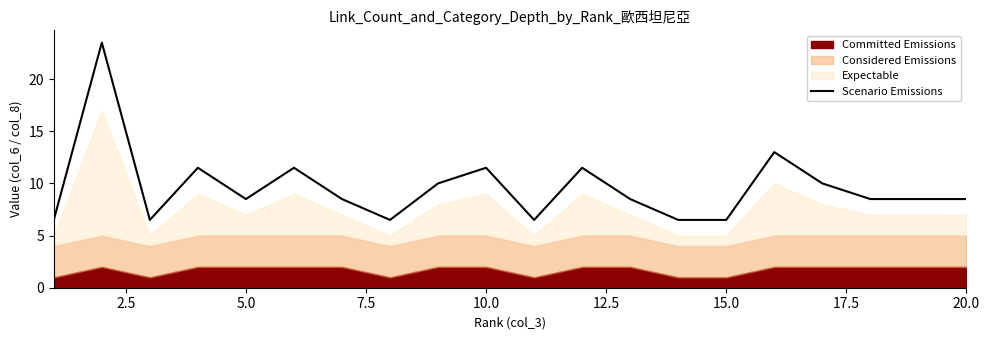

The Scenario Emissions series shows 8.5 at 5.0. True or false?

True